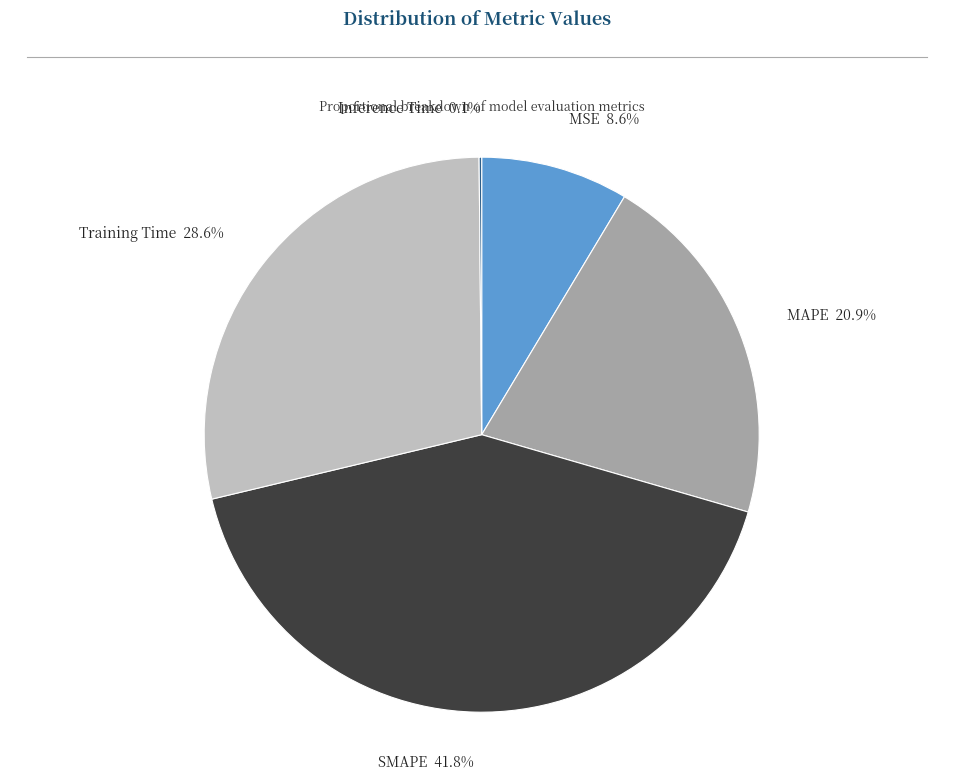

What portion of the pie excludes MAPE 20.9%?

79.1%